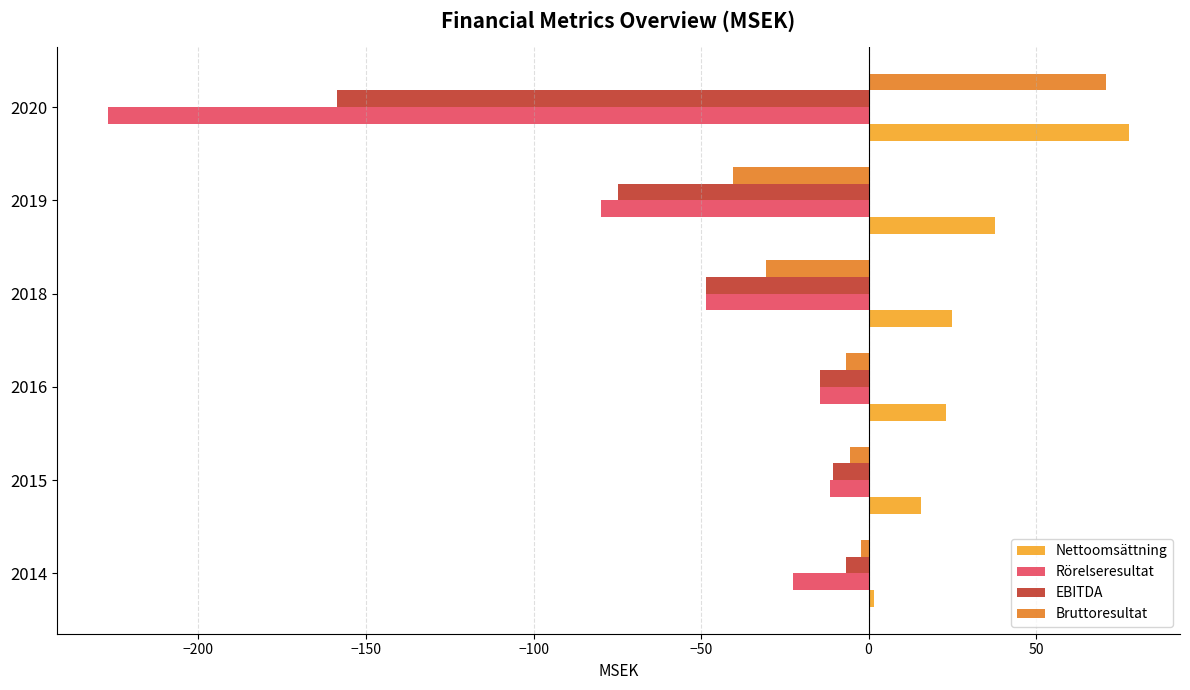

List the series in order of their overall mean, lowest first.

Rörelseresultat, EBITDA, Bruttoresultat, Nettoomsättning